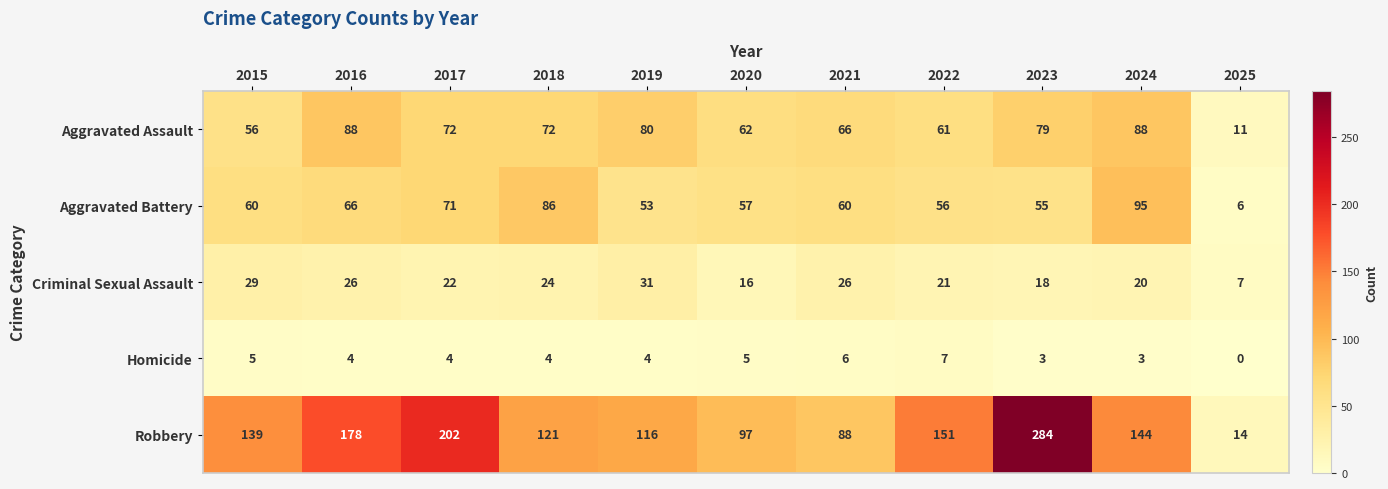

At which category does the chart reach its peak across all series?

2023